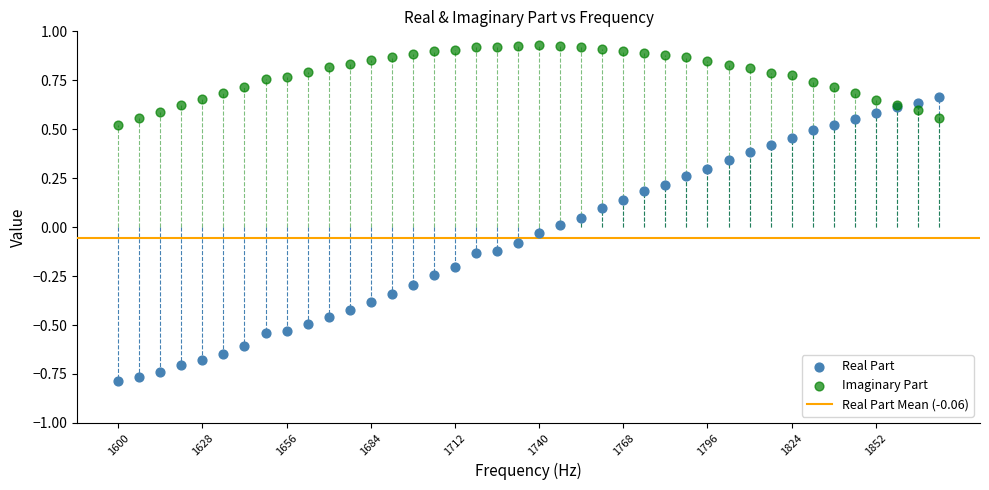

What is the X range (max minus min) for the scatter plot?

273000000.0